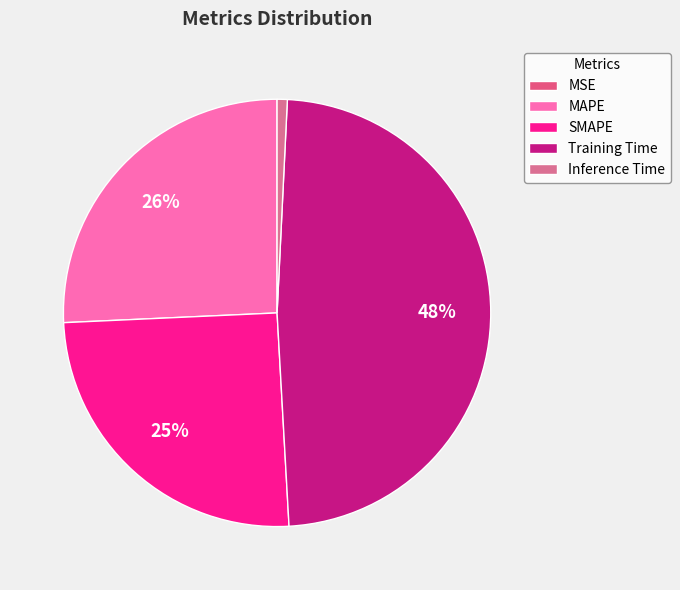

Count the number of slices in the pie.

5